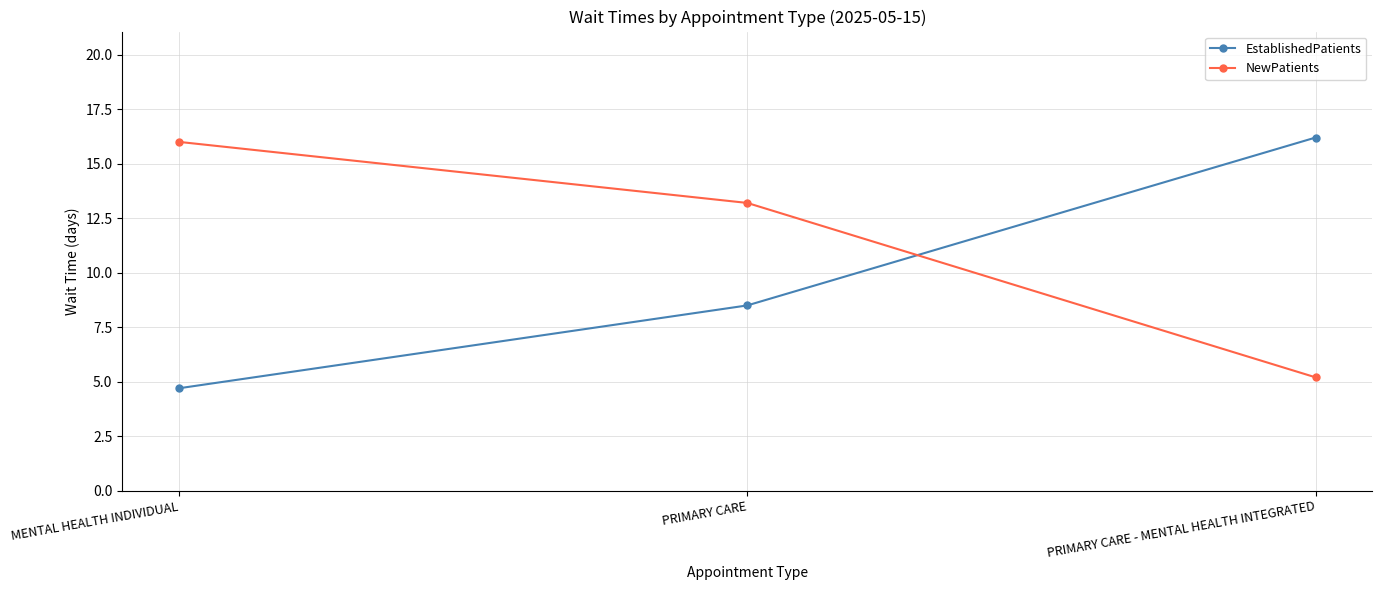

What is the label of the 2nd point from the left?

PRIMARY CARE